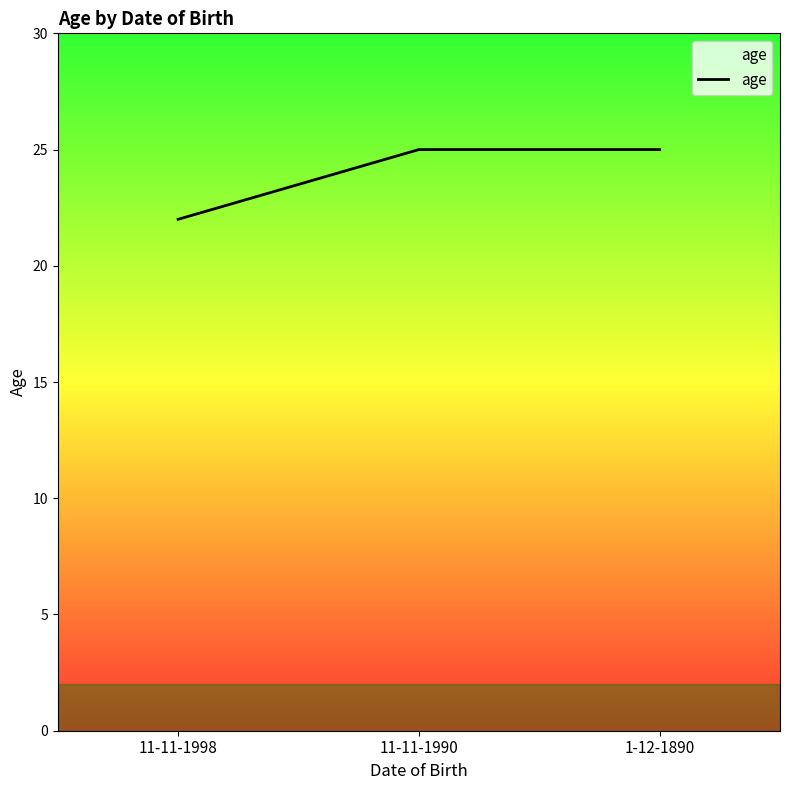

How many values are between 22 and 25?

3